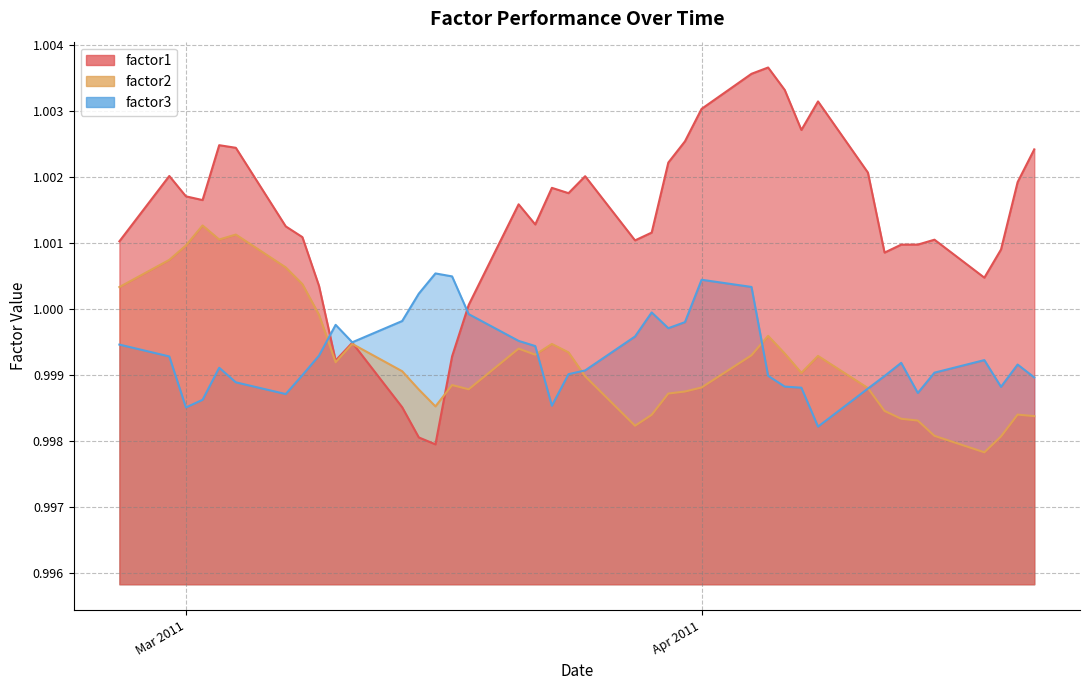

Where is the first local minimum for factor3?

Mar 2011